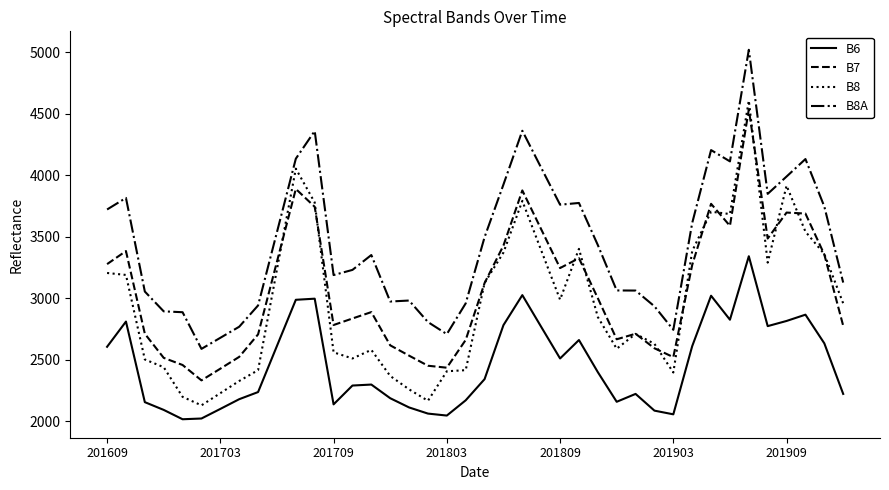

True or false: B8A and B8 intersect in this chart.

False